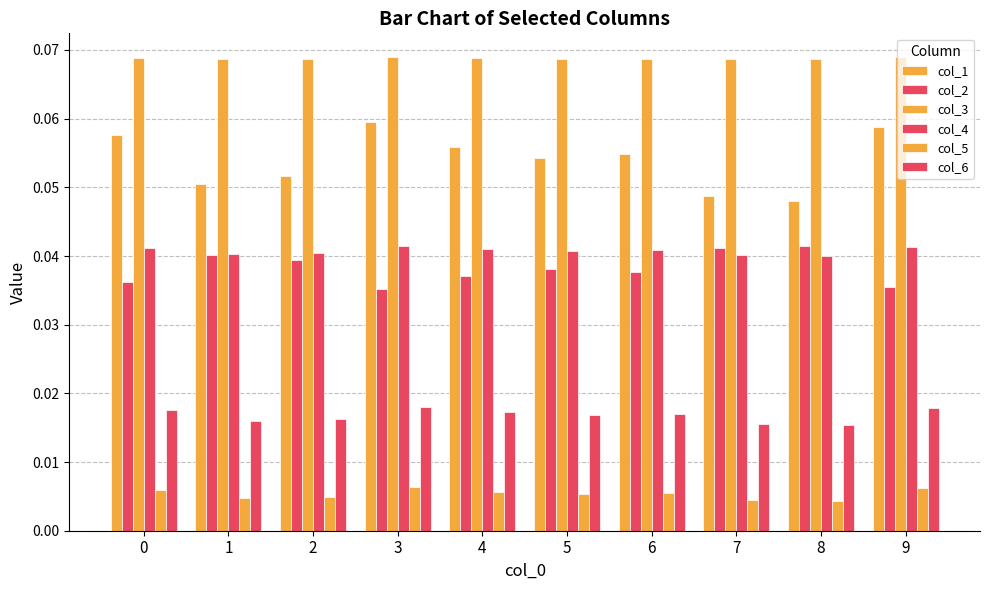

Does the chart contain any negative values?

No